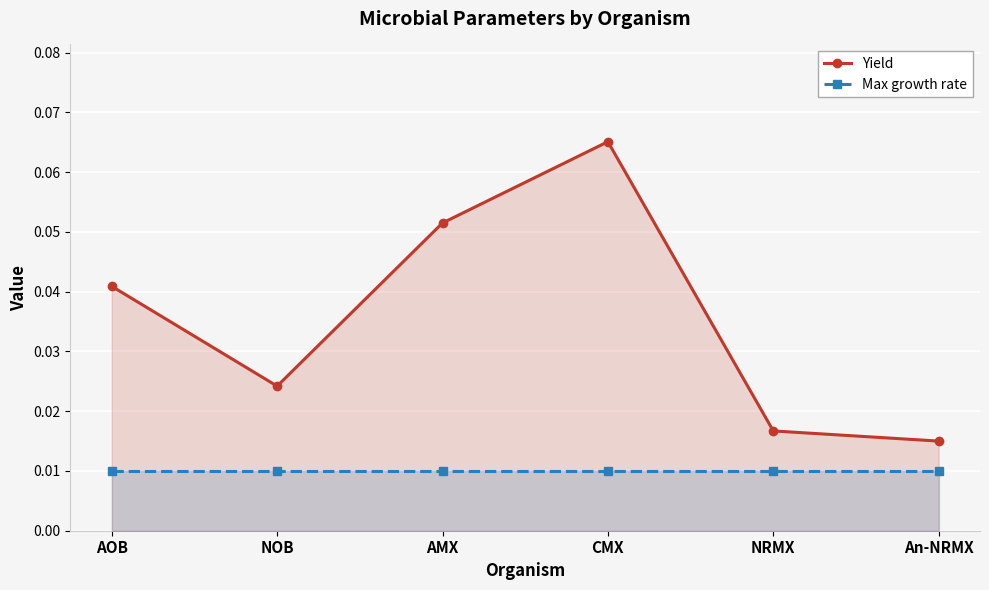

At which category does Yield reach its first local peak?

CMX